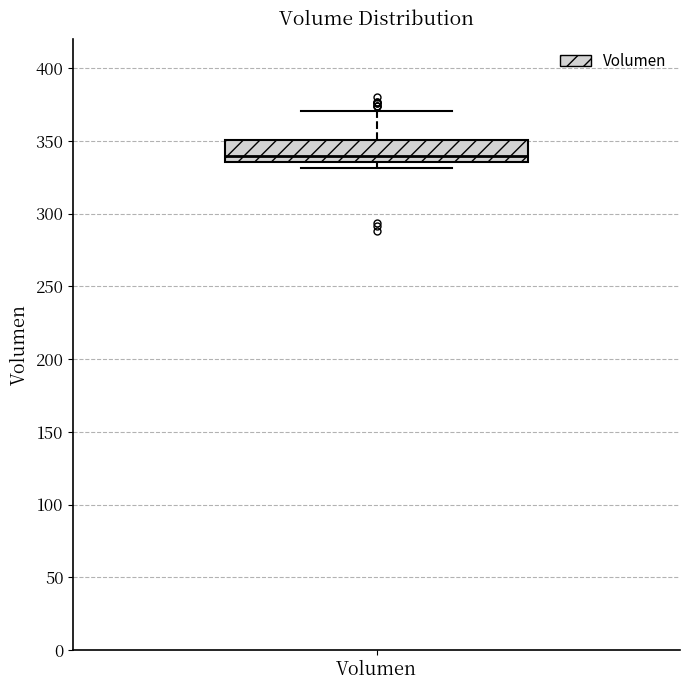

Transcribe this box plot: give where the median line is, the range the box spans, and where the two whiskers end, as read against the y-axis. The values are not printed on the chart, so give them approximately, as read against the axis.

median 340, box 335 to 350, whiskers 330 to 370